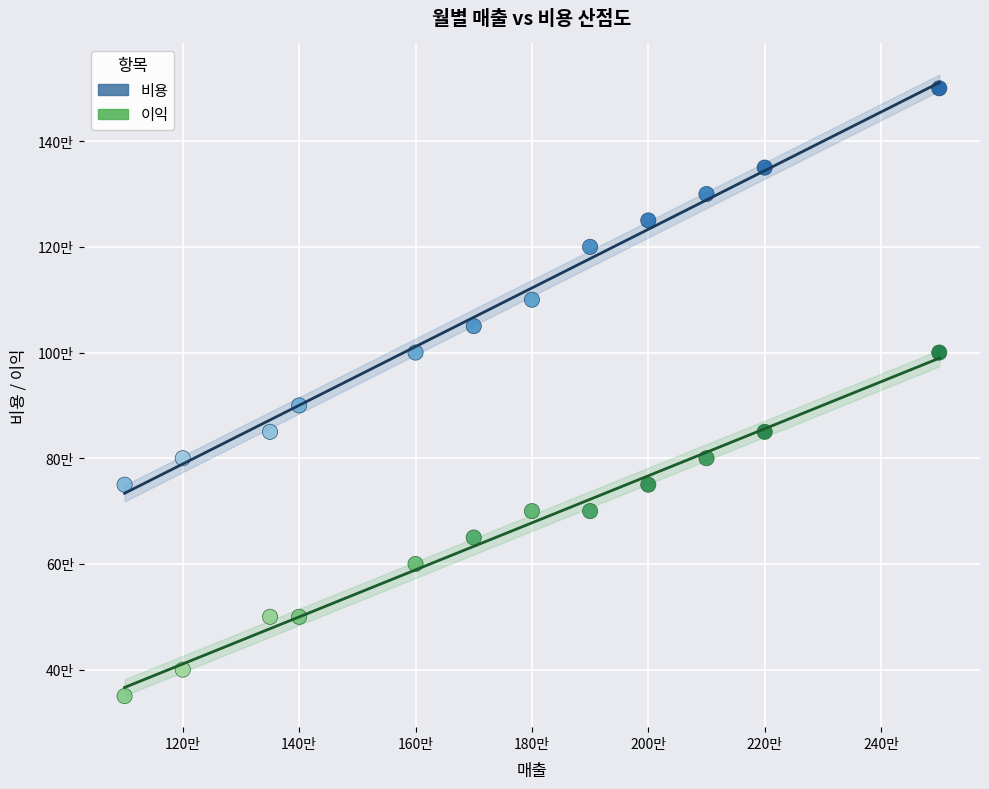

What are all the series names shown in the legend?

비용, 이익